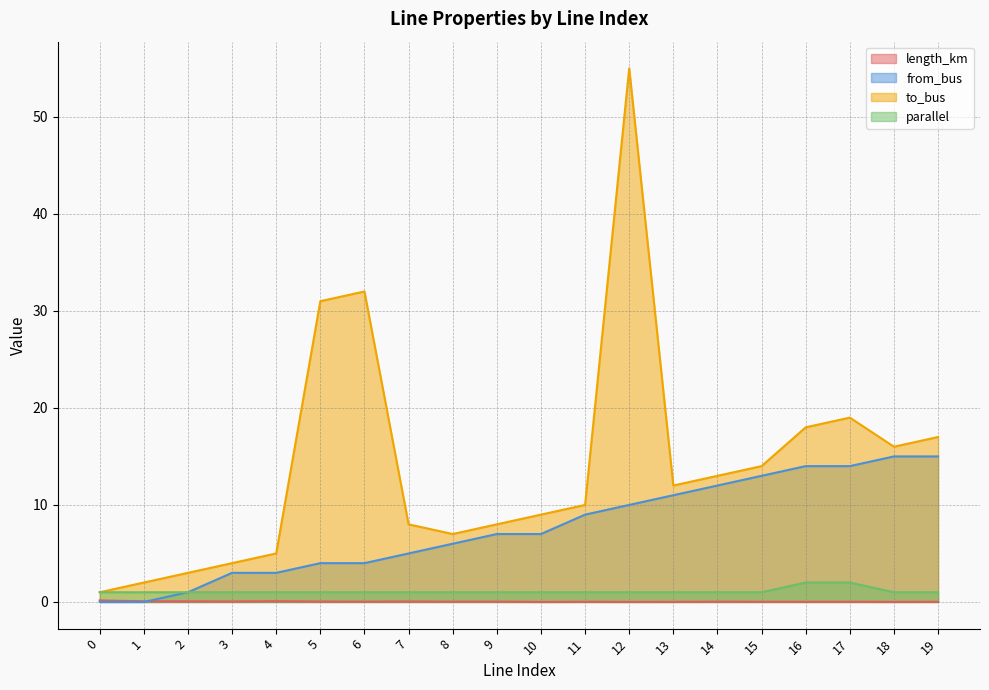

True or false: from_bus and to_bus cross at least once.

False